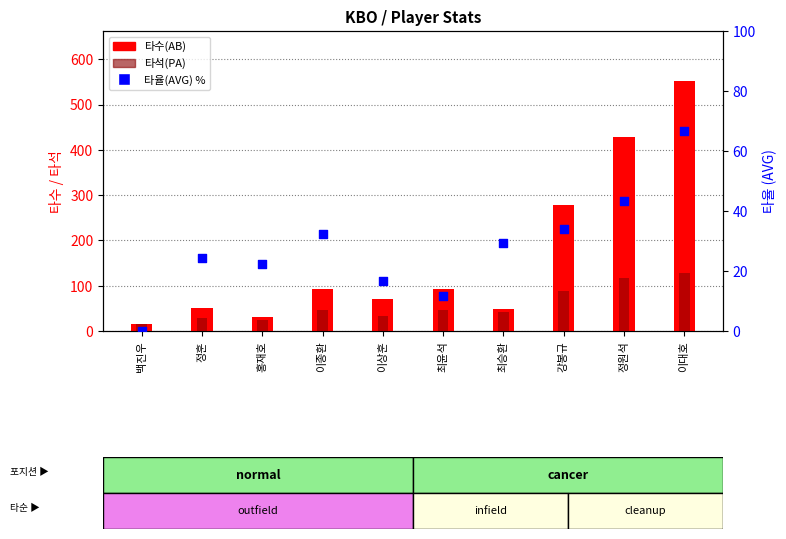

Which series reaches the minimum Y coordinate?

타율(AVG) %